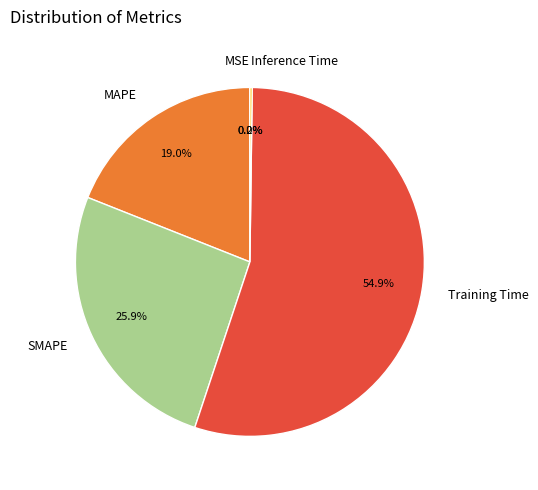

Which slice is the largest?

Training Time